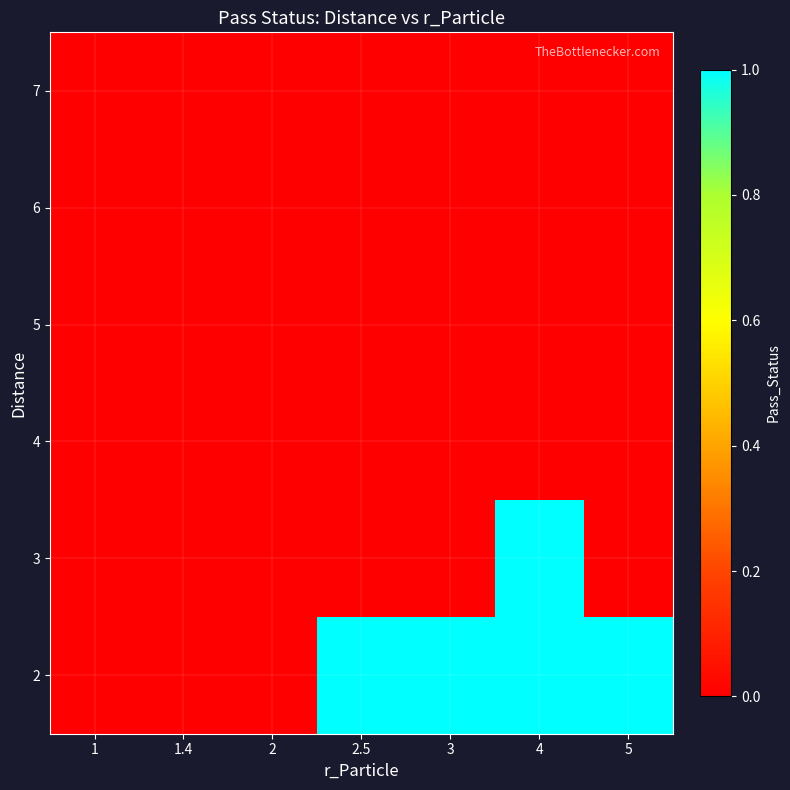

What is the spread (max minus min) of values at 5?

1